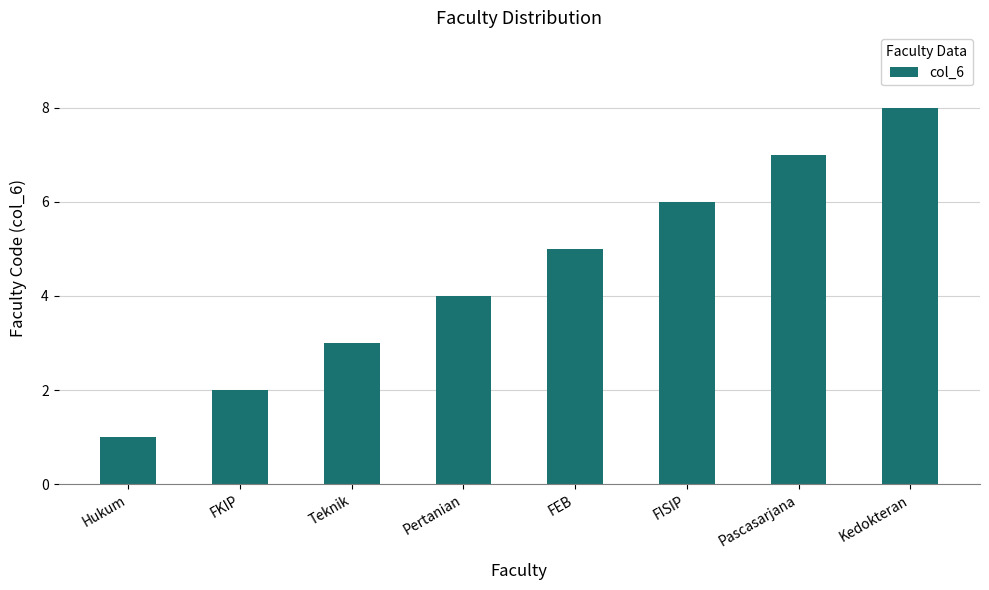

What is the change in value from Hukum to Kedokteran?

+7